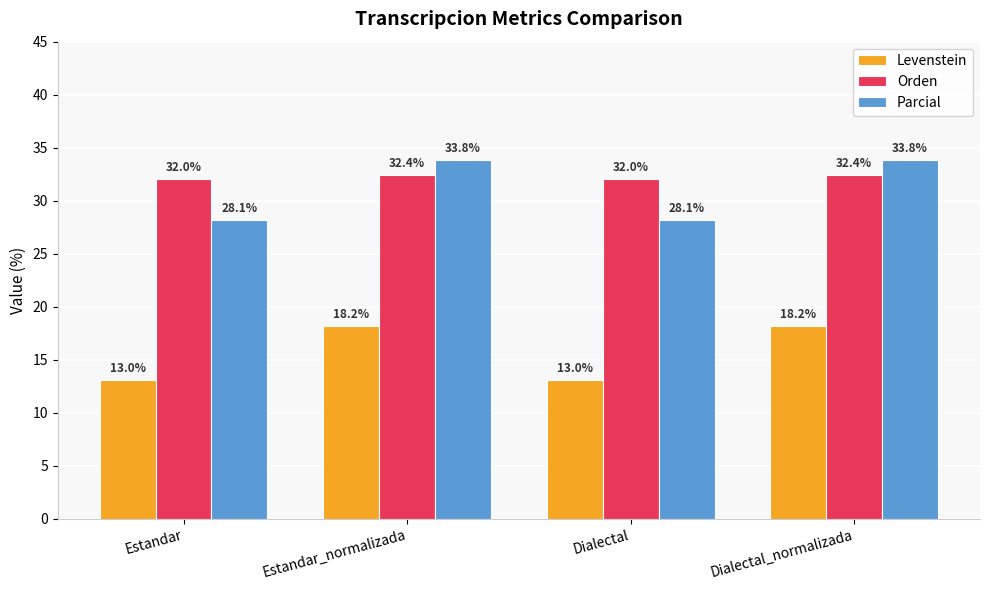

How many data points in Parcial are above 33?

2